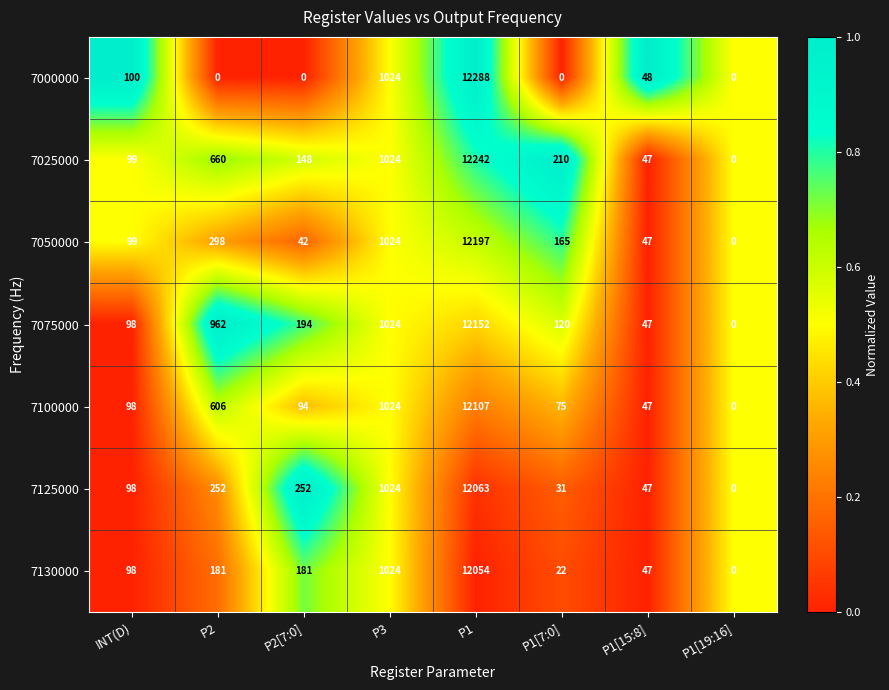

What is the sum of the 7075000 values at INT(D) and P1?

12250